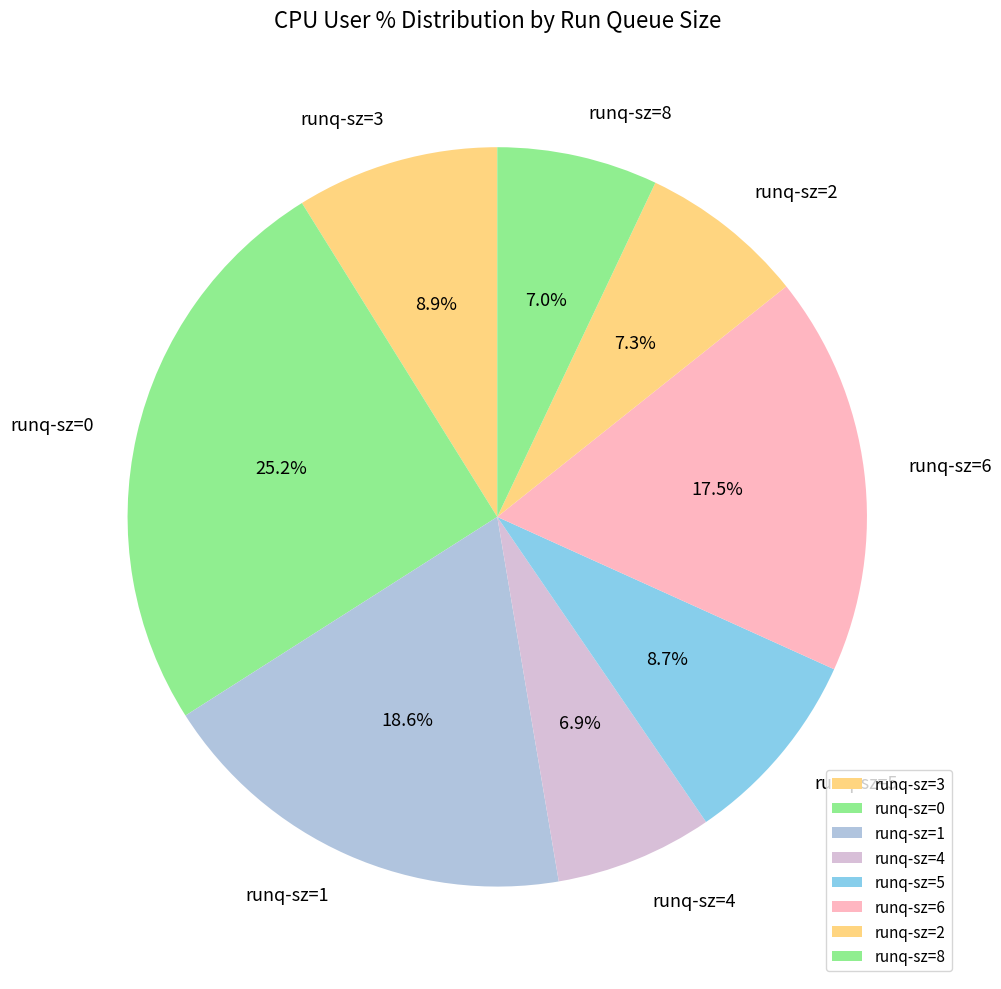

Count the number of slices in the pie.

8